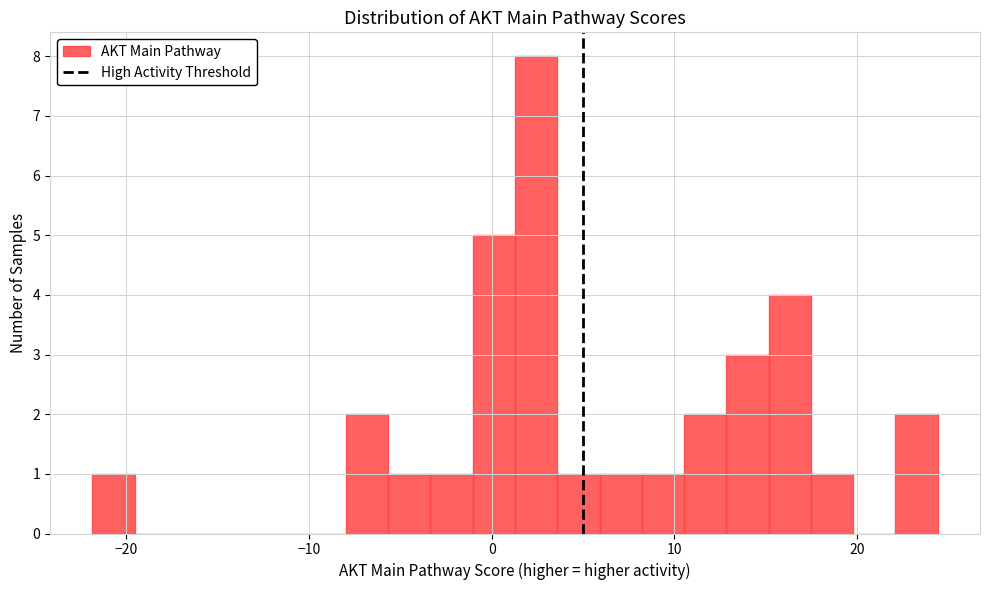

Around what value on the x-axis is the tallest bar? Give the approximate position of its centre, as read against the axis.

2